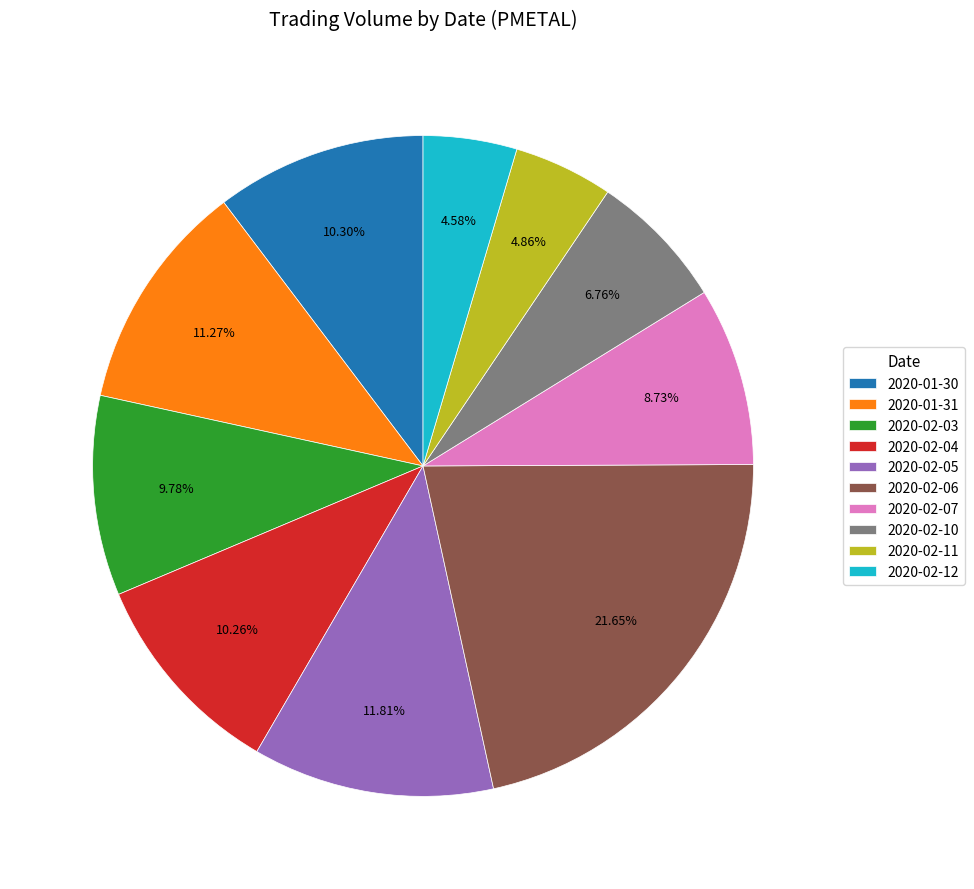

What is the largest slice in the pie chart?

2020-02-06